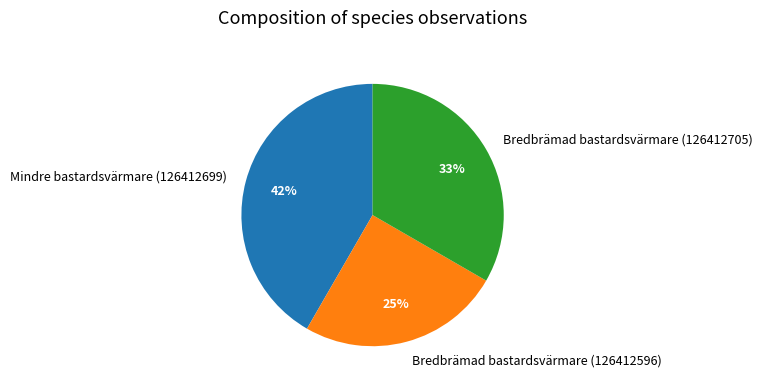

How many segments does this pie chart have?

3